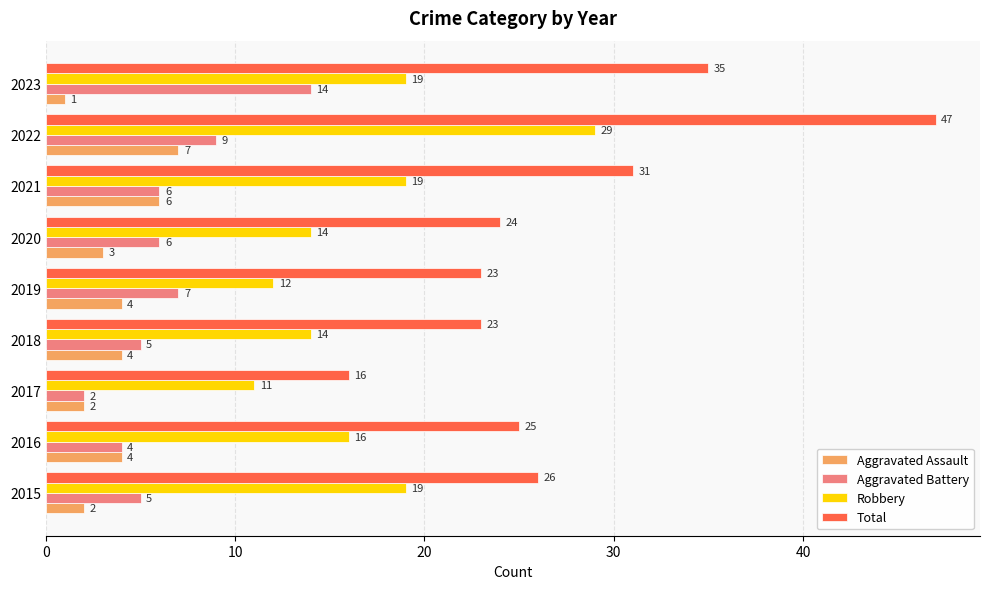

Rank the series by their maximum value, from highest to lowest.

Total, Robbery, Aggravated Battery, Aggravated Assault